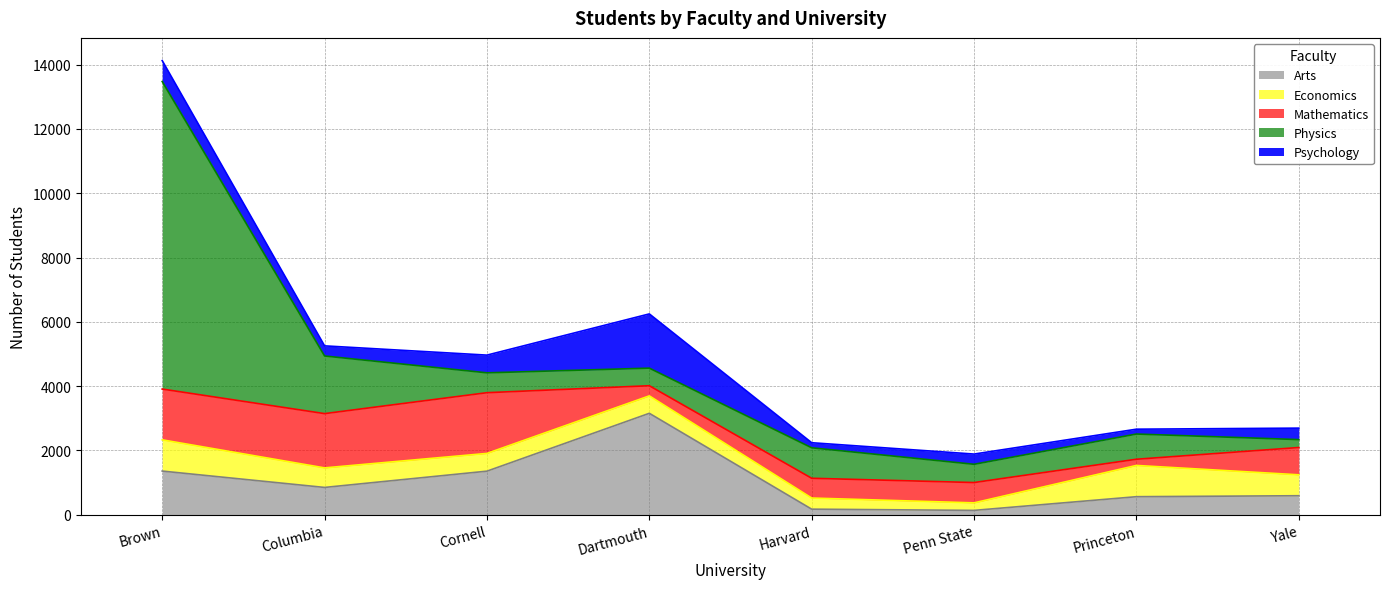

Where is Physics nearest to the value 4906?

Columbia